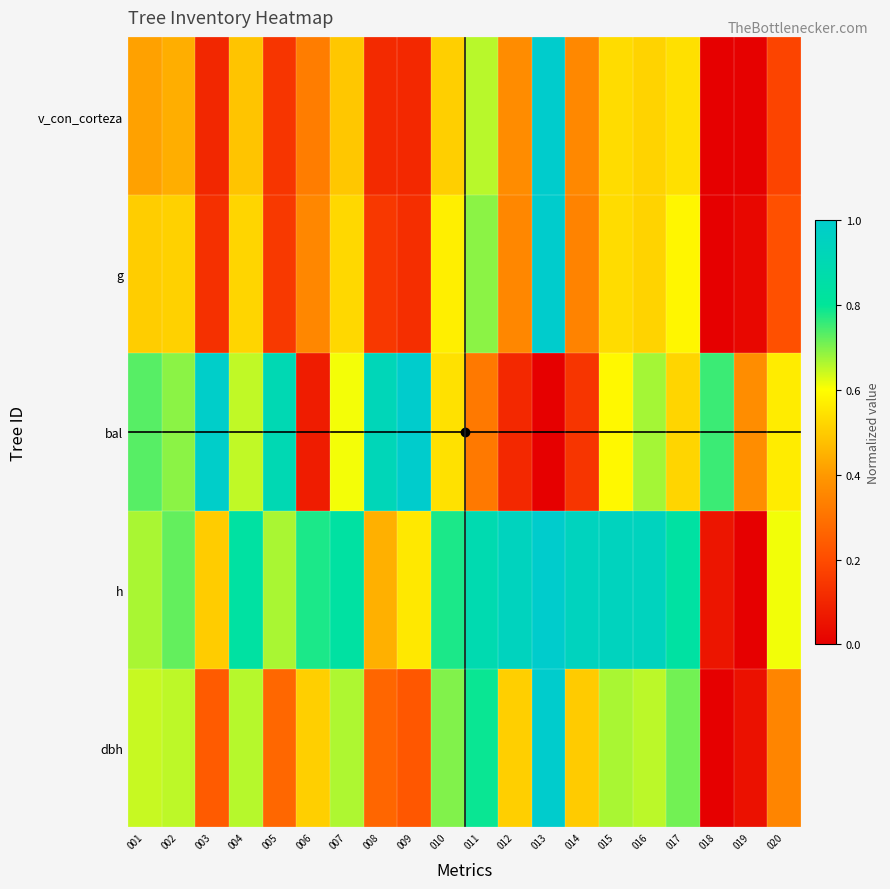

List the labels in order of bal value, smallest first.

013, 006, 012, 014, 011, 019, 017, 010, 020, 015, 007, 004, 016, 002, 001, 018, 005, 008, 003, 009